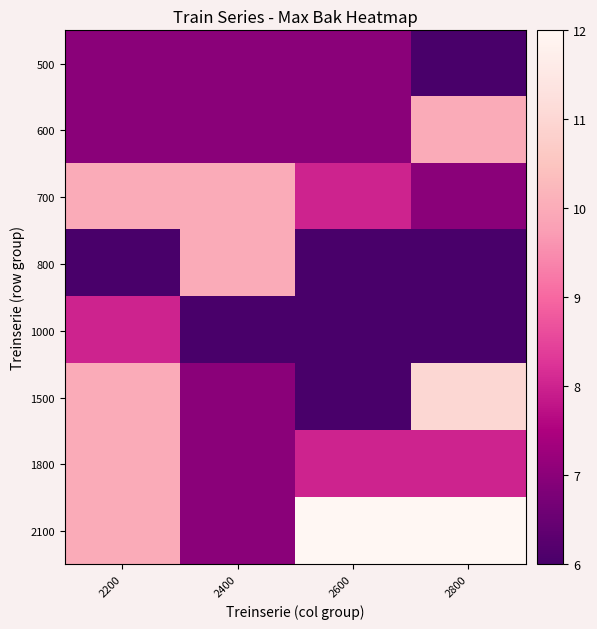

Reading left to right, list all the values displayed in this chart.

500: 2200=7	2400=7	2600=7	2800=6
600: 2200=7	2400=7	2600=7	2800=10
700: 2200=10	2400=10	2600=8	2800=7
800: 2200=6	2400=10	2600=6	2800=6
1000: 2200=8	2400=6	2600=6	2800=6
1500: 2200=10	2400=7	2600=6	2800=11
1800: 2200=10	2400=7	2600=8	2800=8
2100: 2200=10	2400=7	2600=12	2800=12